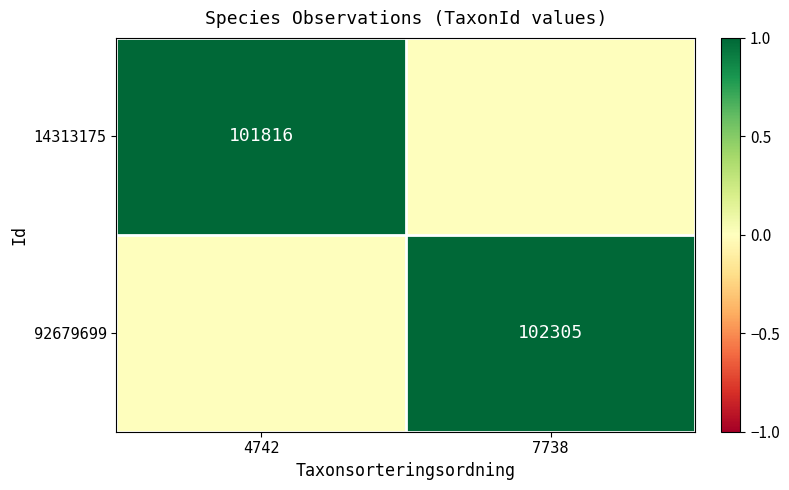

The 92679699 series shows 102305 at 7738. True or false?

True